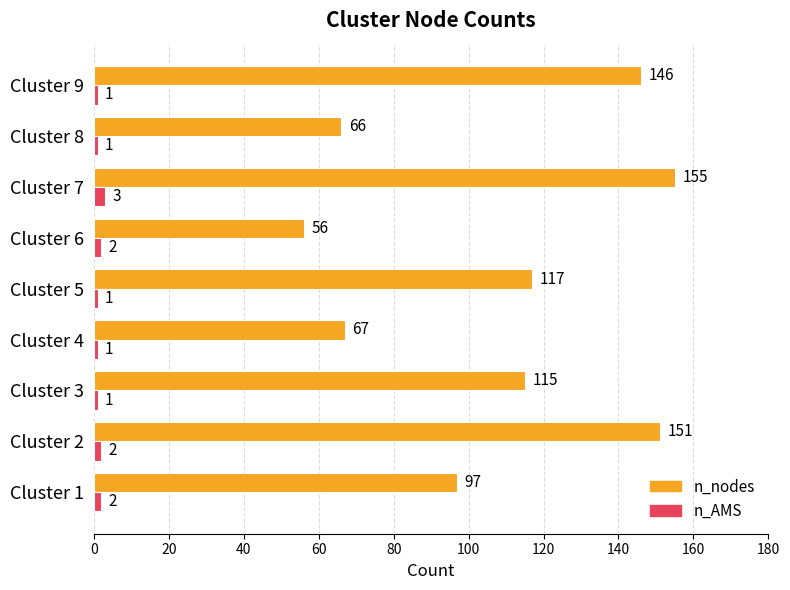

Which series has the largest range (max minus min)?

n_nodes